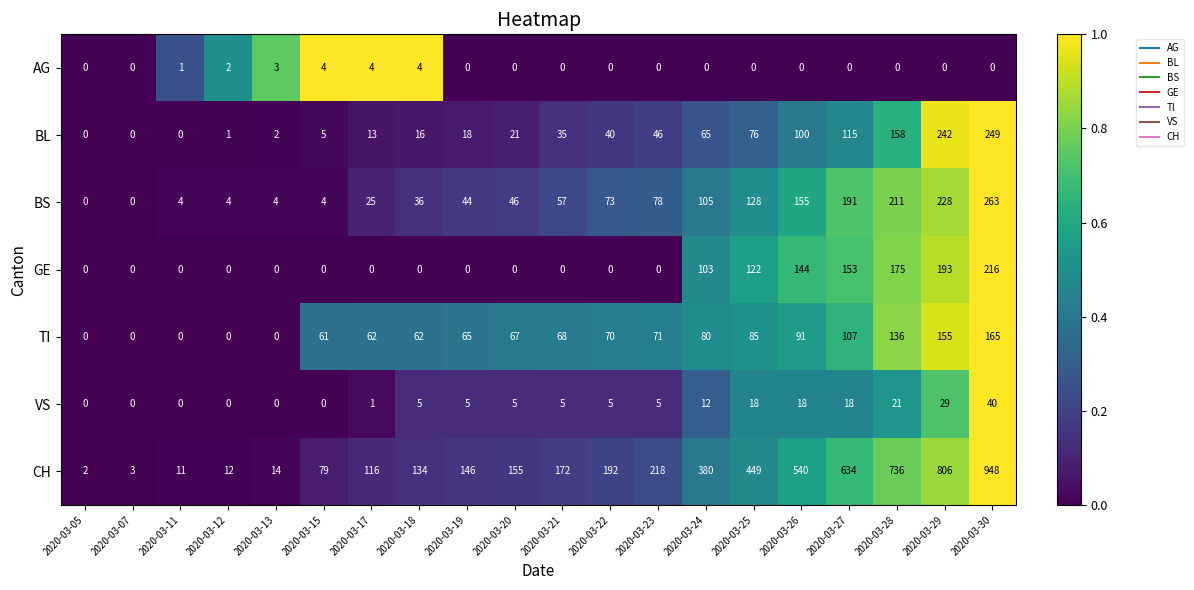

The value of VS at 2020-03-22 is 8. True or false?

False